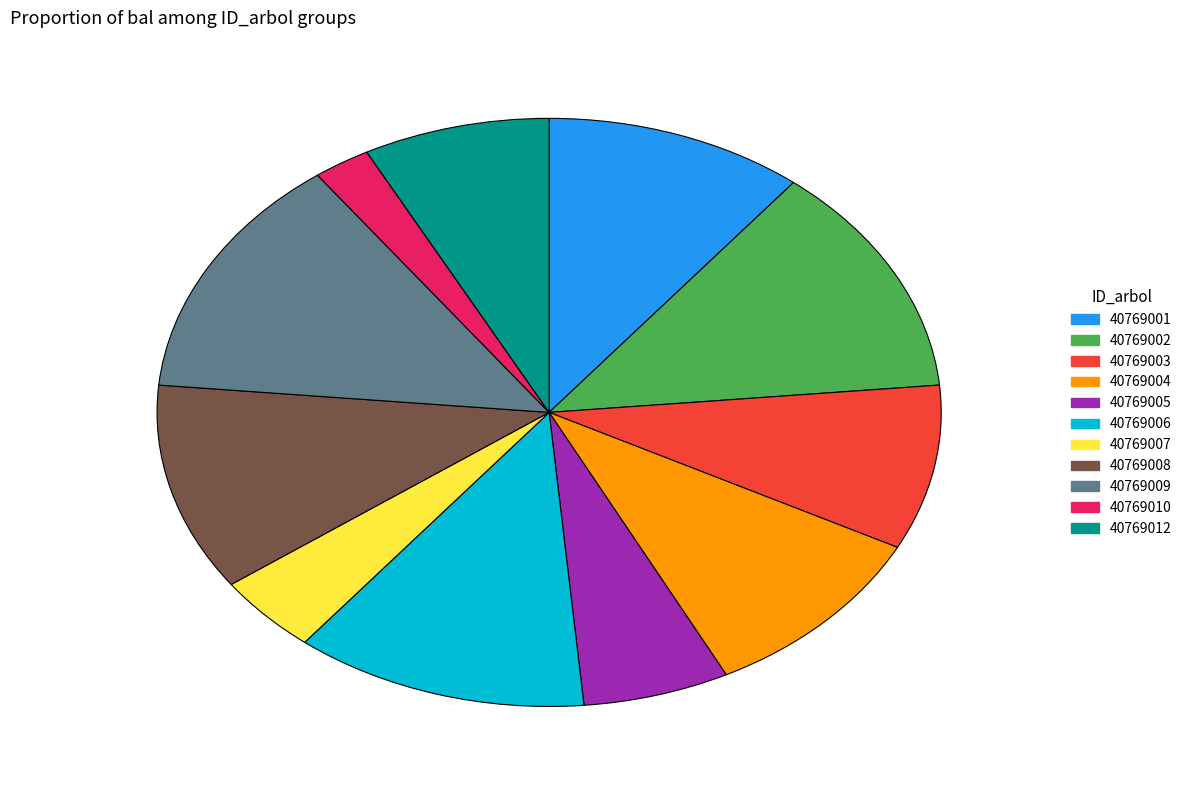

Is 40769006 the majority of the pie?

No